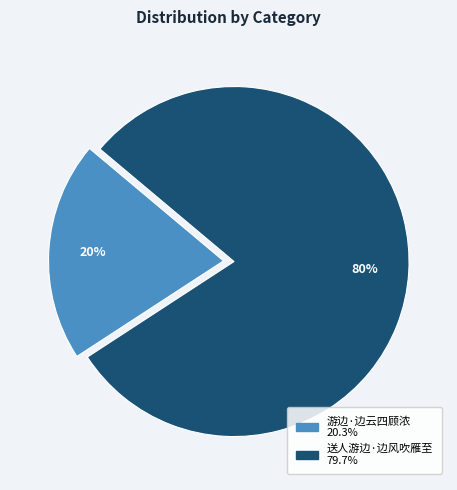

Which has a higher value, 游边·边云四顾浓 or 送人游边·边风吹雁至?

送人游边·边风吹雁至